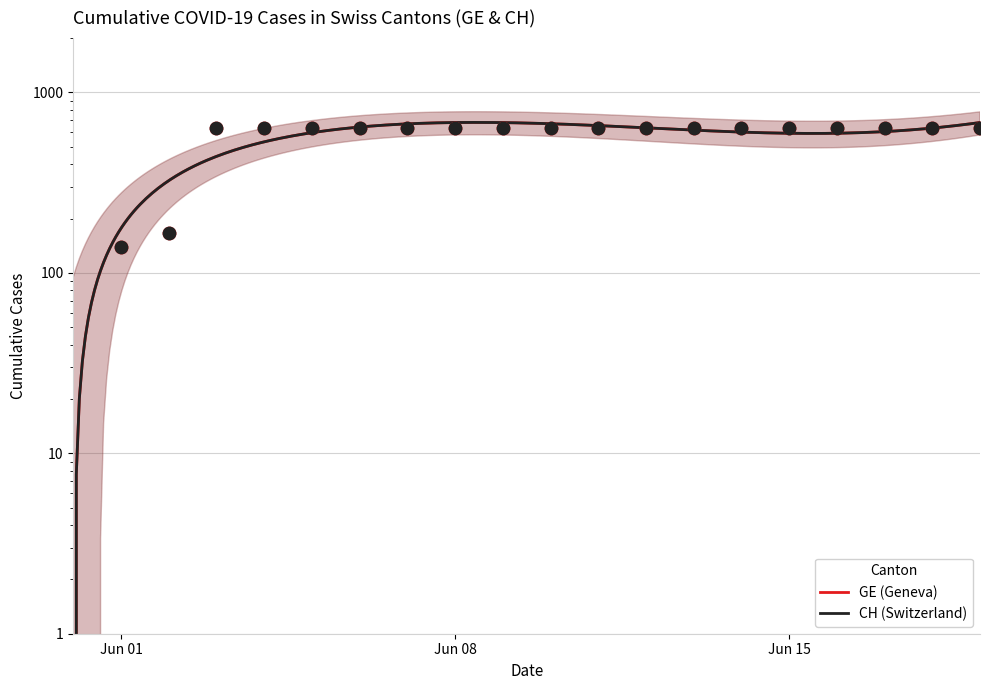

Is the value of GE at 2020-06-03 greater than the value of CH at 2020-06-06?

No